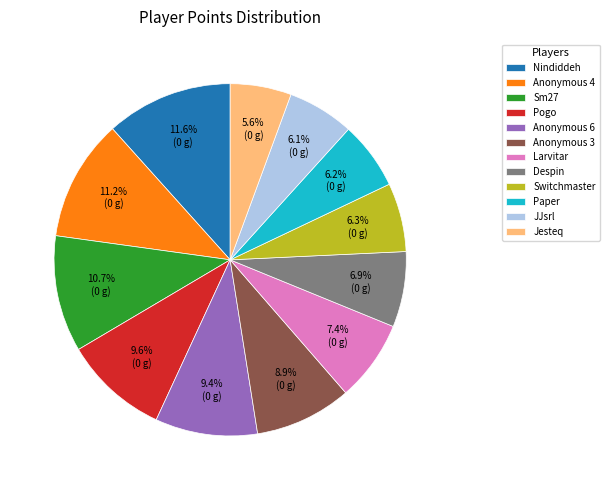

Which has a higher value, Pogo or Paper?

Pogo